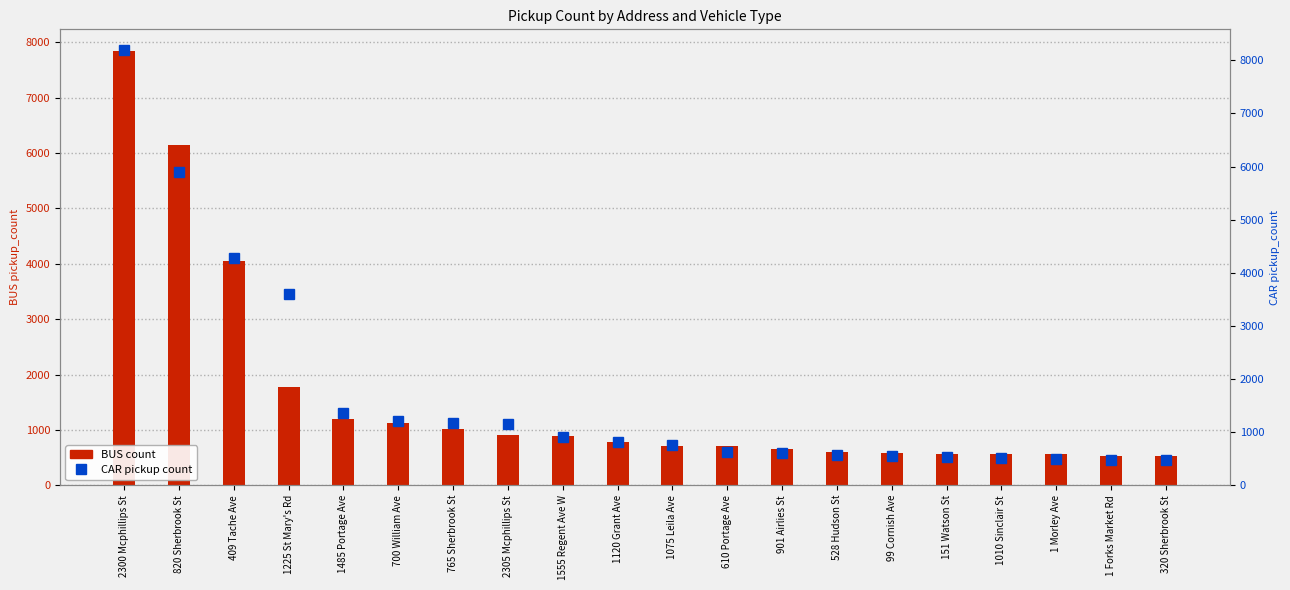

How many data points does each series have?

20